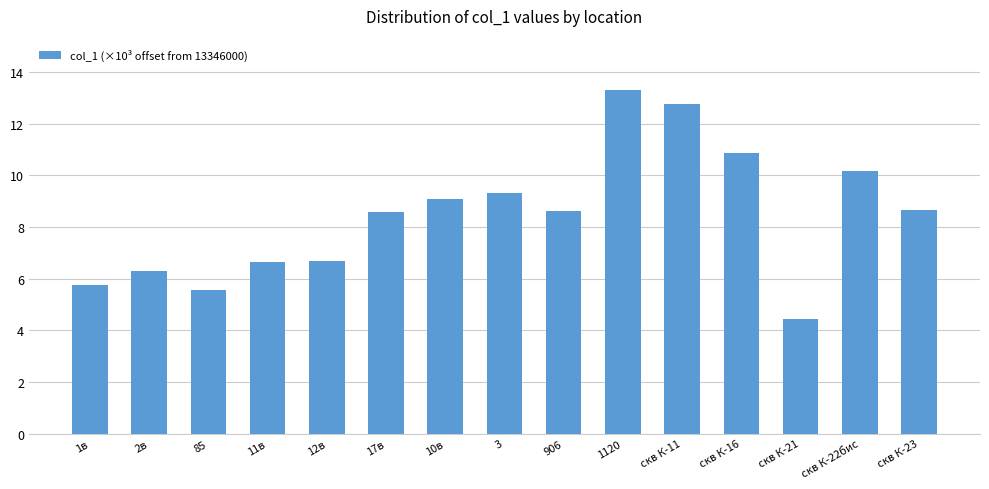

True or false: the data shows 4.1 at 10в.

False